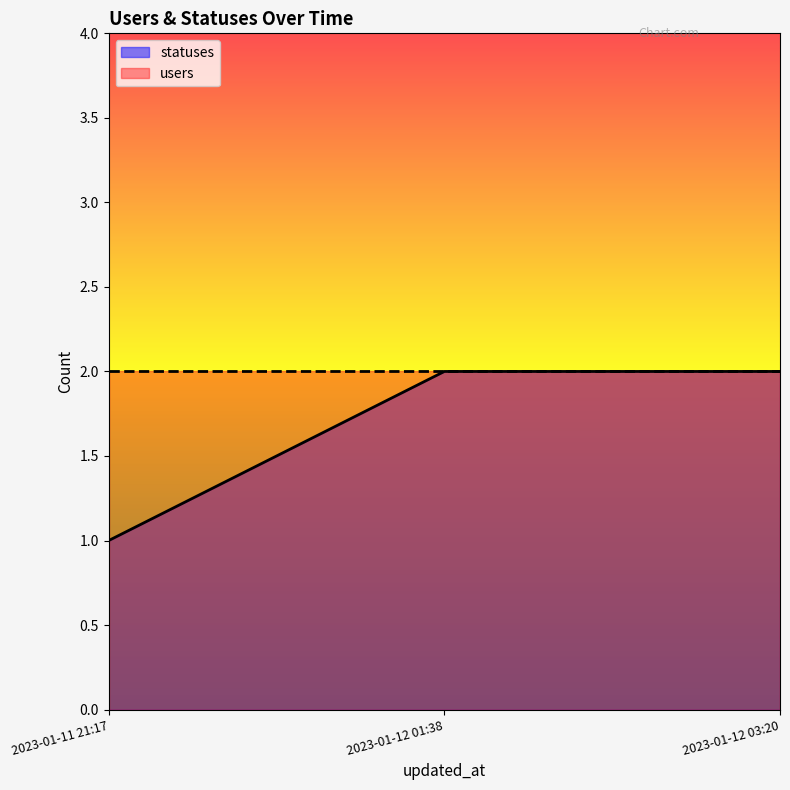

Rank the categories by value from lowest to highest.

2023-01-11 21:17, 2023-01-12 01:38, 2023-01-12 03:20